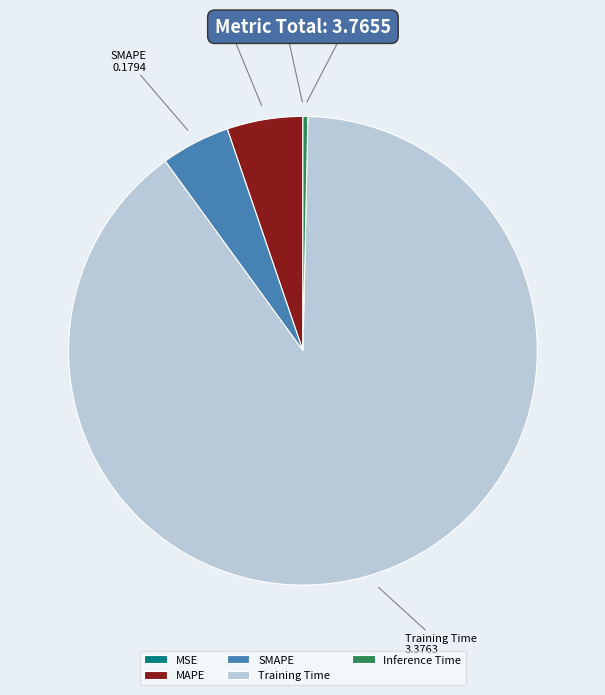

What is the largest slice in the pie chart?

Training Time